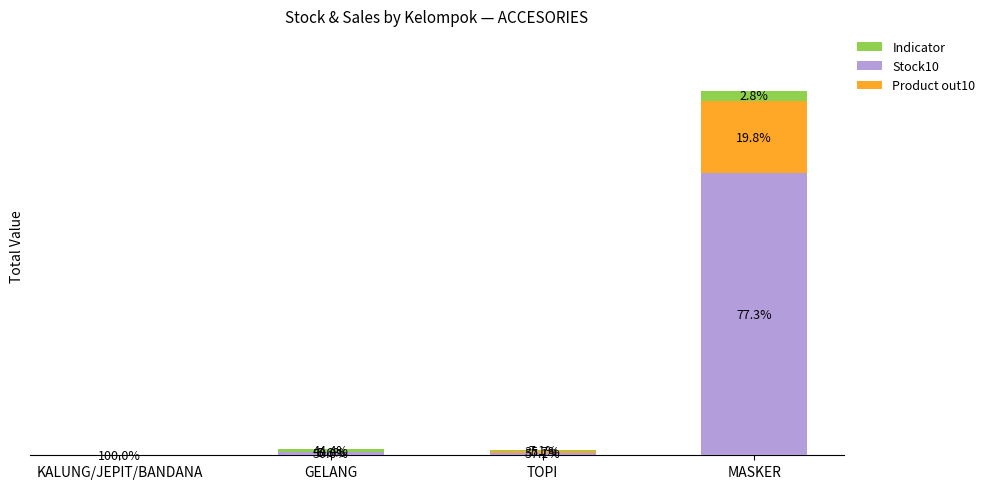

What are all the series names shown in the legend?

Indicator, Stock10, Product out10